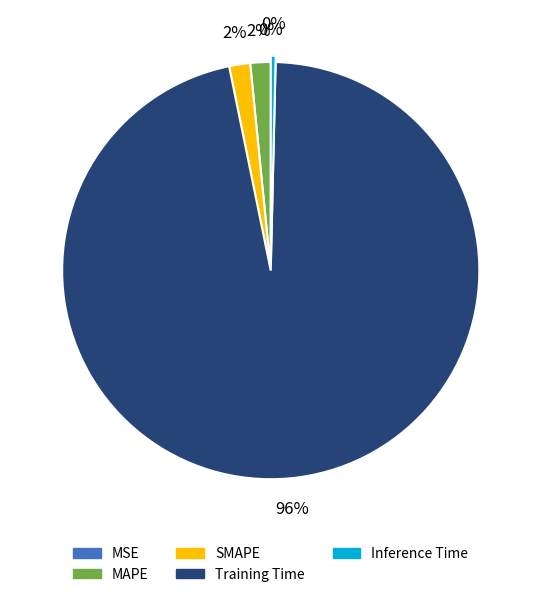

Is Training Time the majority of the pie?

Yes